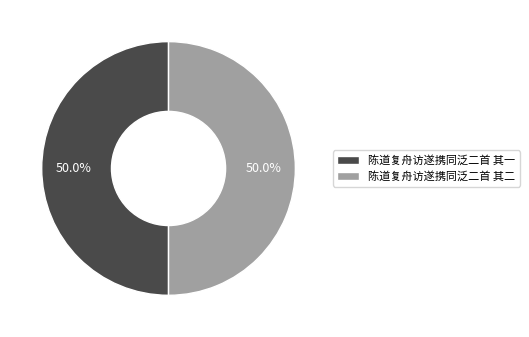

Combined, what portion of the pie is 陈道复舟访遂携同泛二首 其一 and 陈道复舟访遂携同泛二首 其二?

100.0%